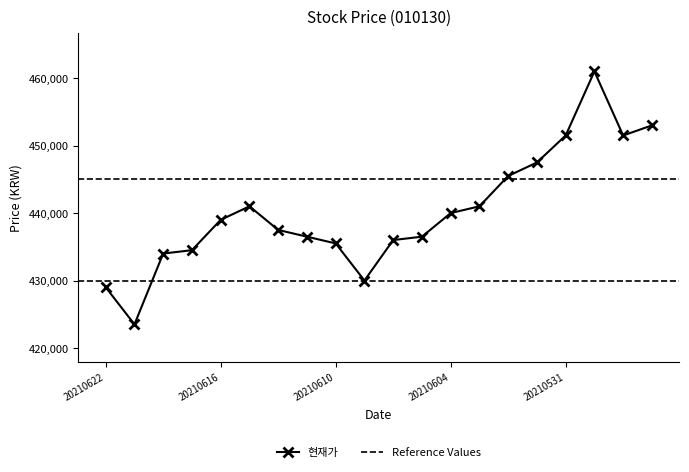

Is it true that 현재가 equals 101829 at 20210616?

False